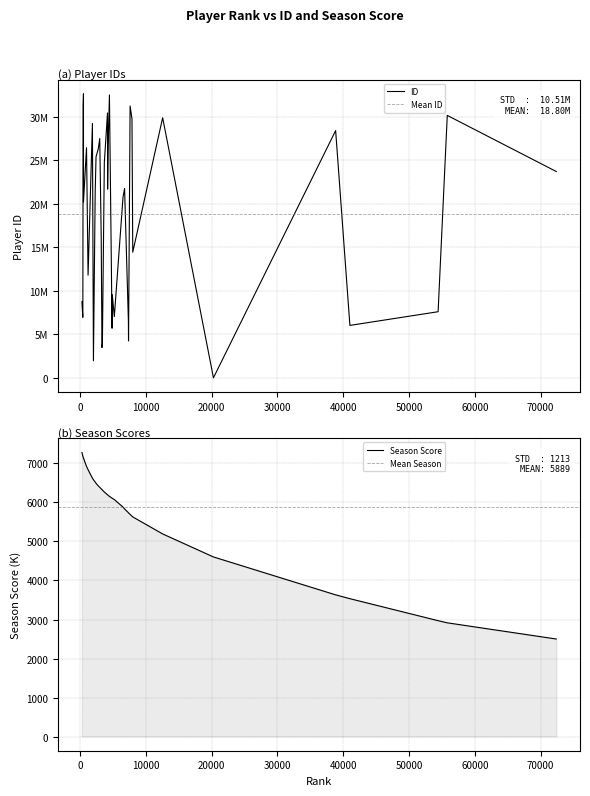

What is the maximum value for Season Score?

7281